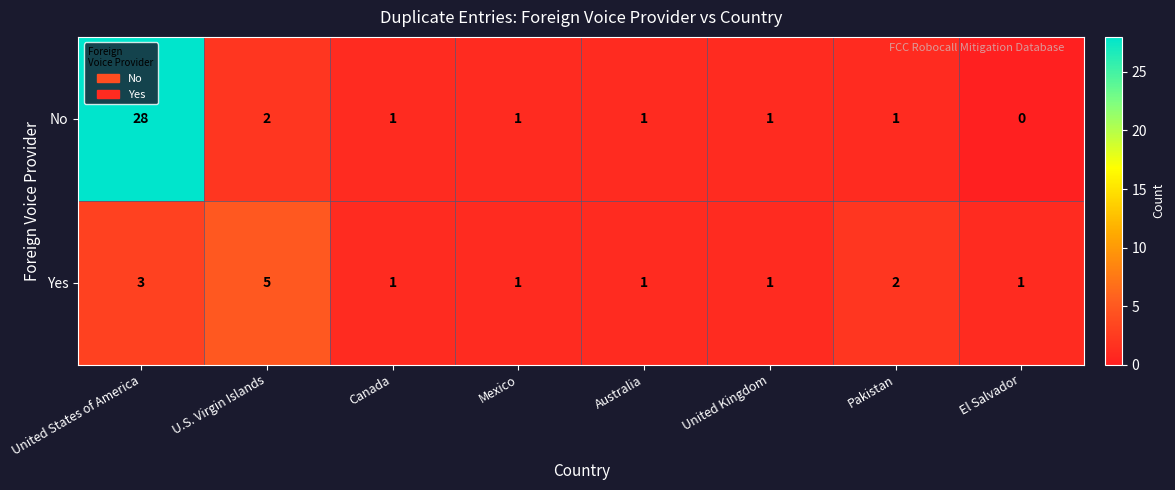

List the series in order of their overall mean, highest first.

No, Yes